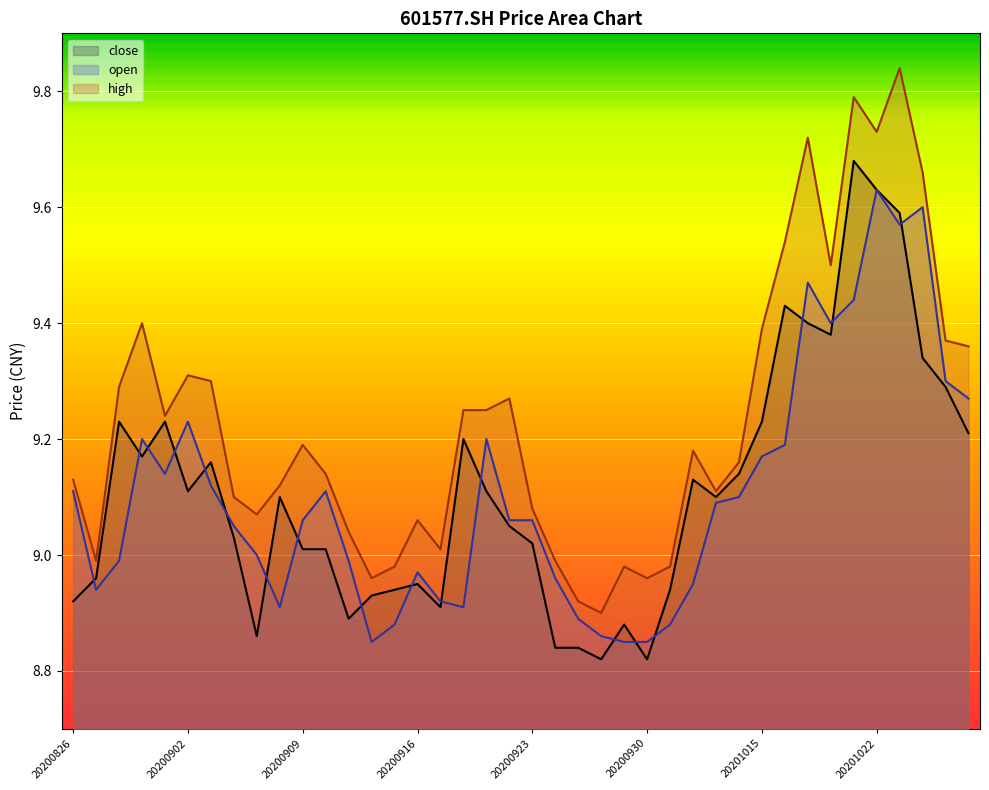

At how many categories does at least one series exceed 9?

31